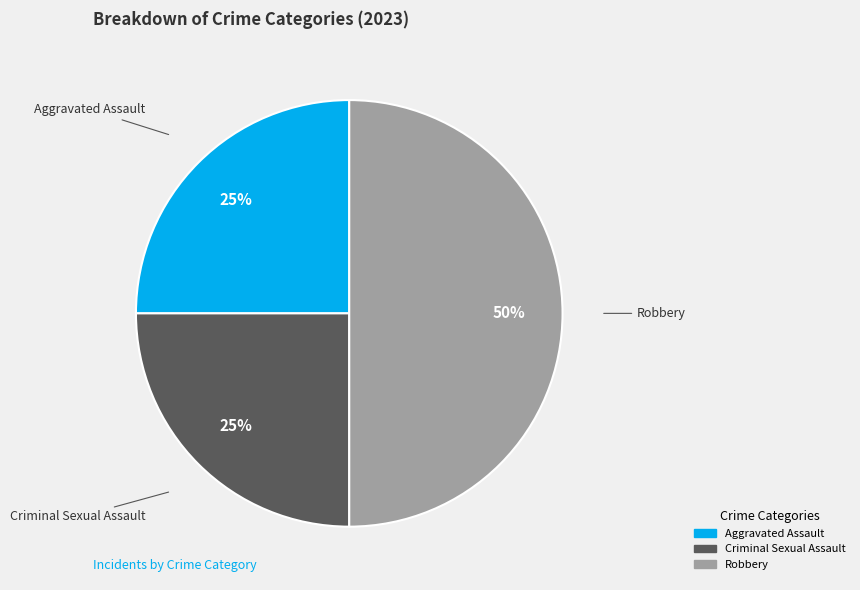

To the nearest percent, what is the average slice percentage?

33%